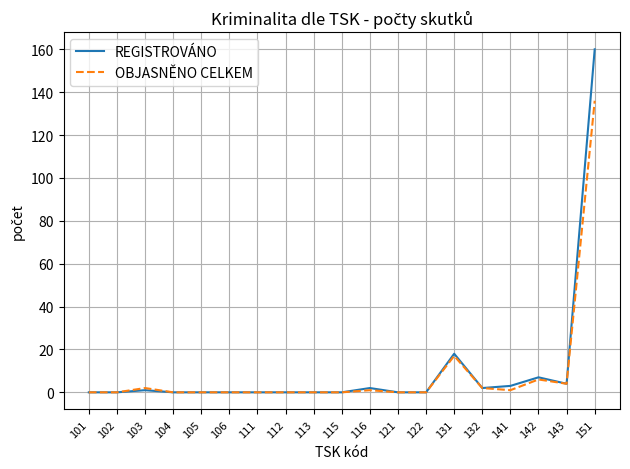

What is the greatest value displayed?

160